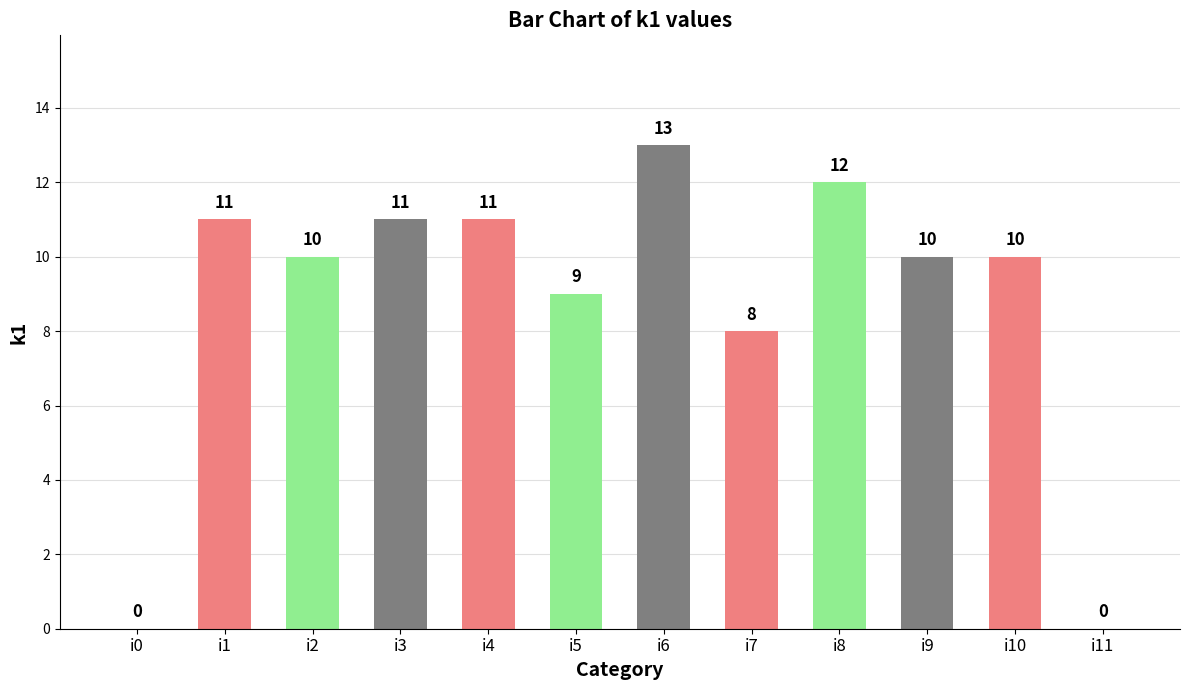

How many distinct data groups are displayed?

1